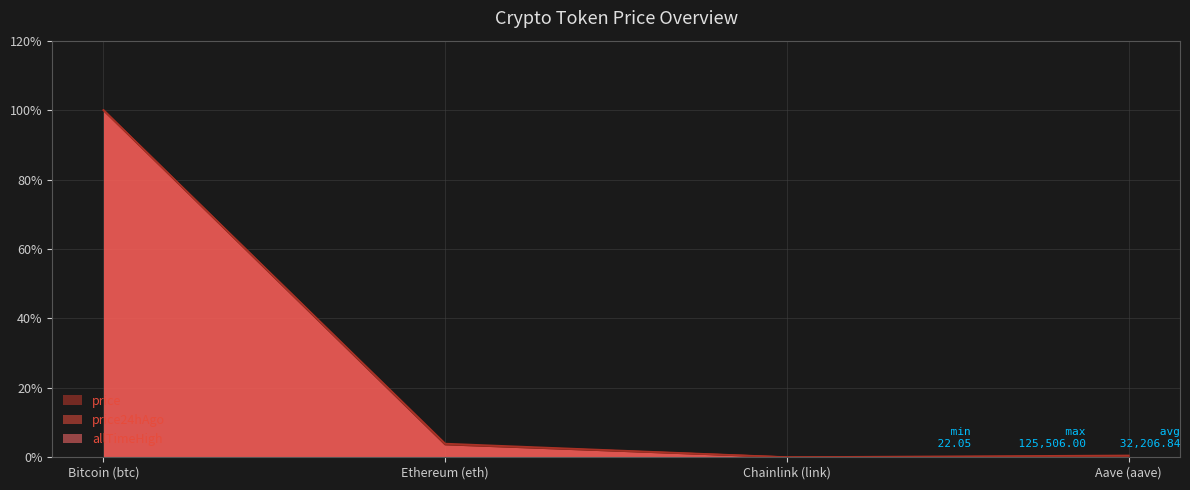

Which series changed the most between Bitcoin (btc) and Chainlink (link)?

price24hAgo